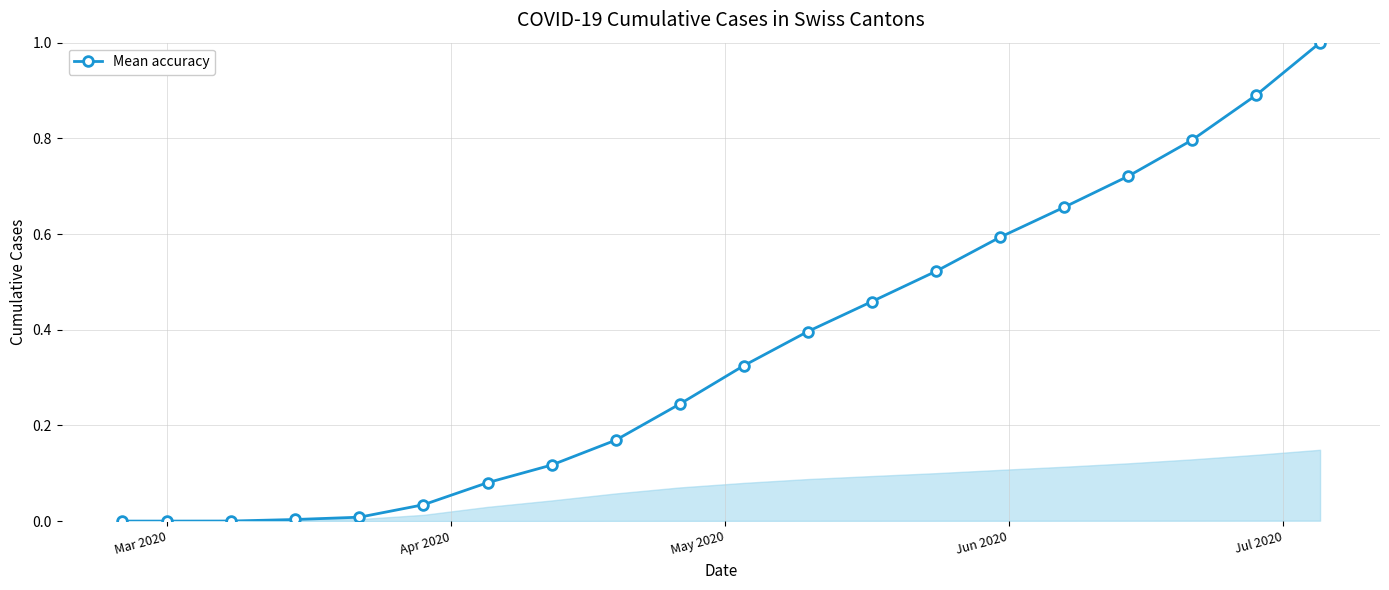

How many distinct data groups are displayed?

1